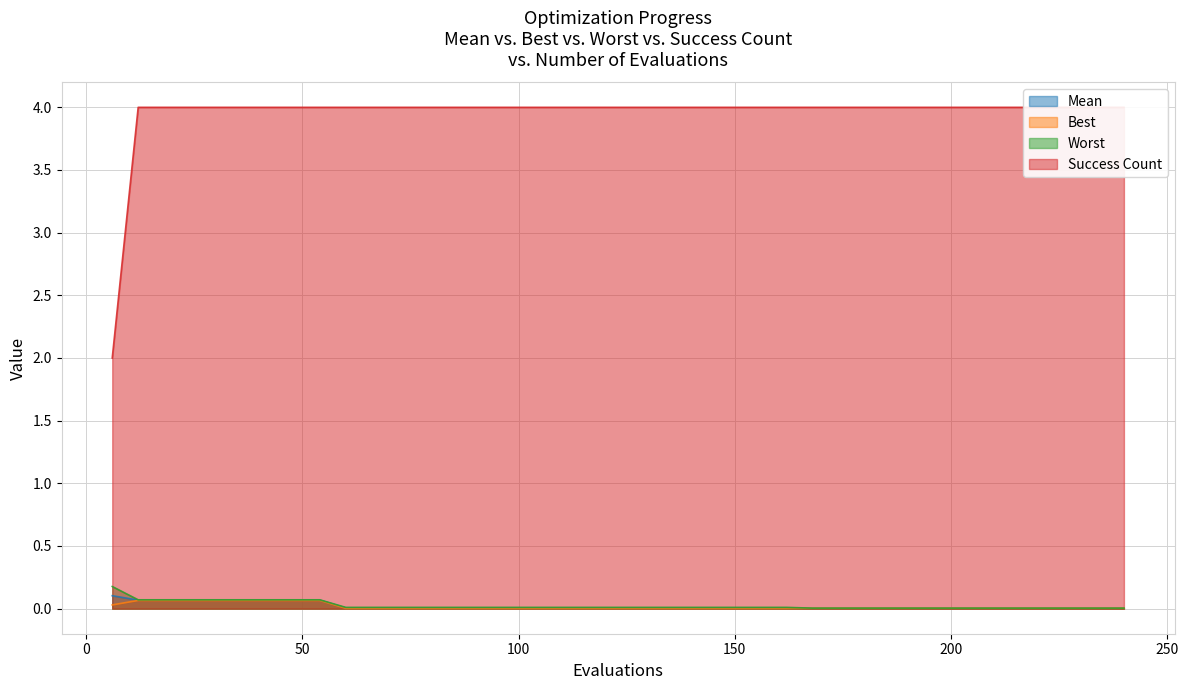

What is the difference between the maximum and minimum values in the success num series?

2.0